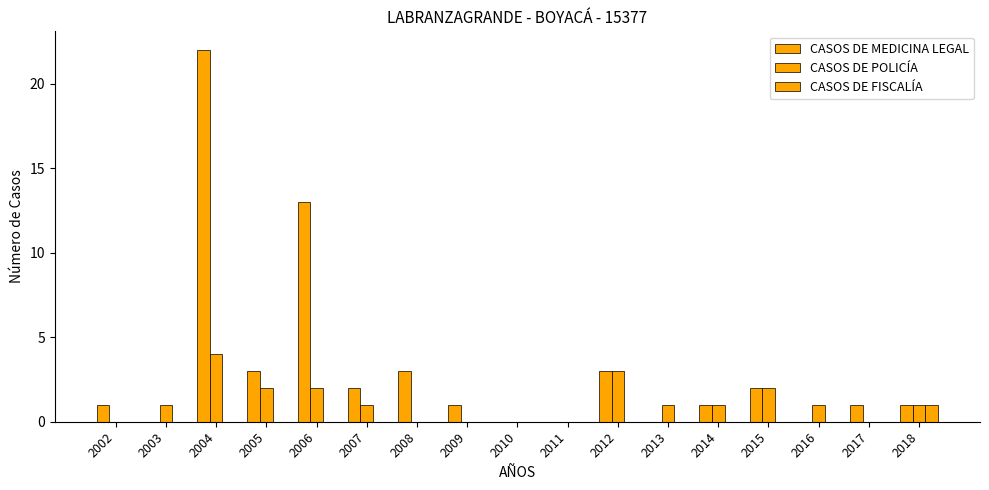

Between 2002 and 2015, which series saw the biggest shift?

CASOS DE POLICÍA